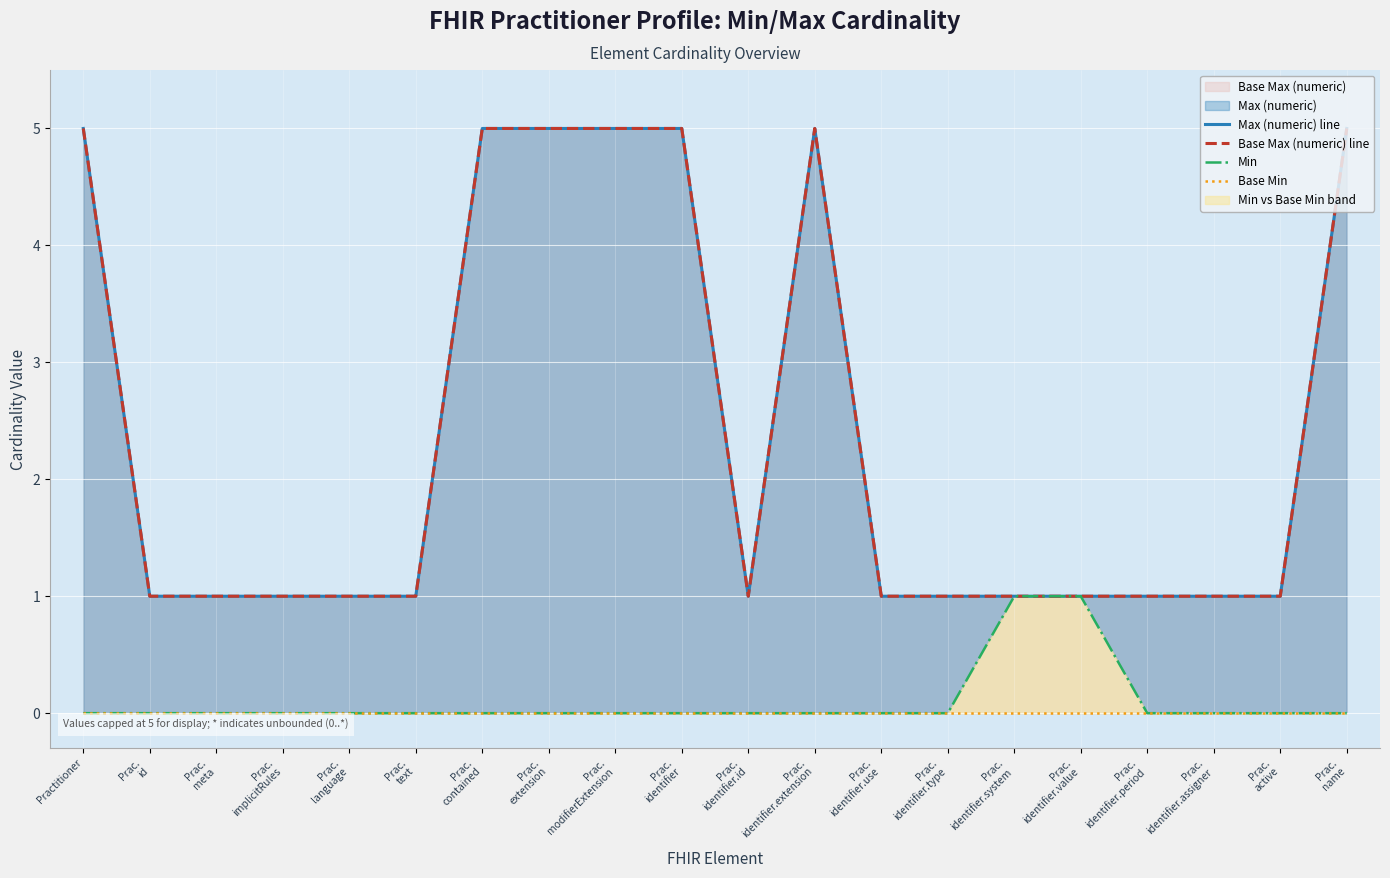

True or false: Min and Base Min cross at least once.

False